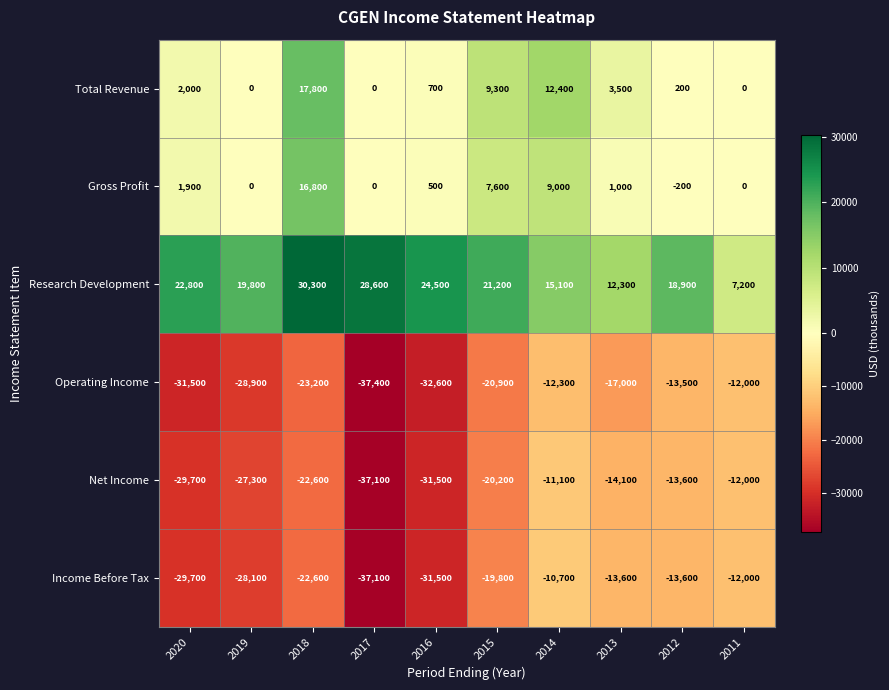

How many data points in Research Development are less than 21200?

5